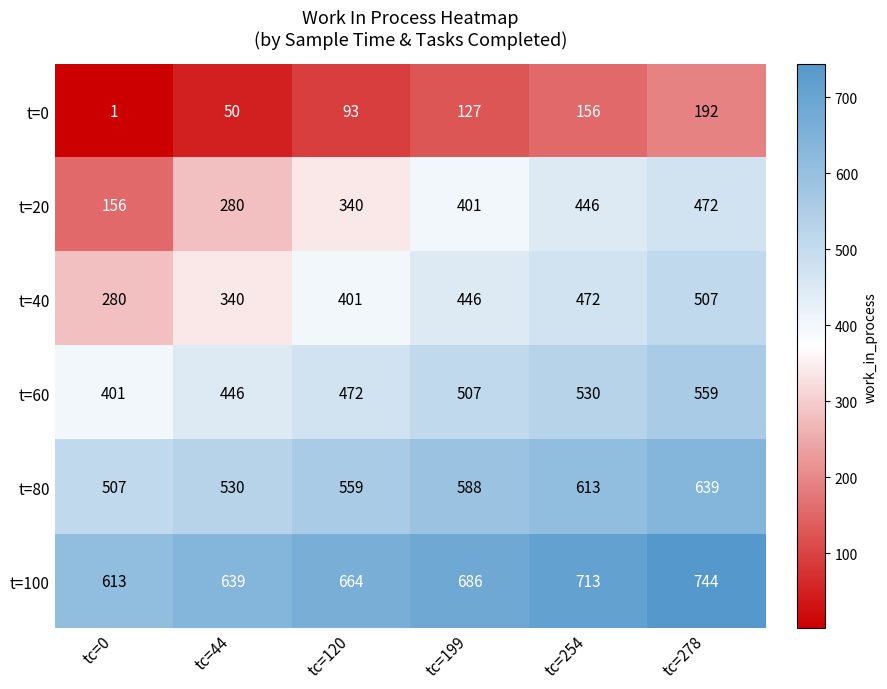

What is the total value across all series at tc=120?

2529